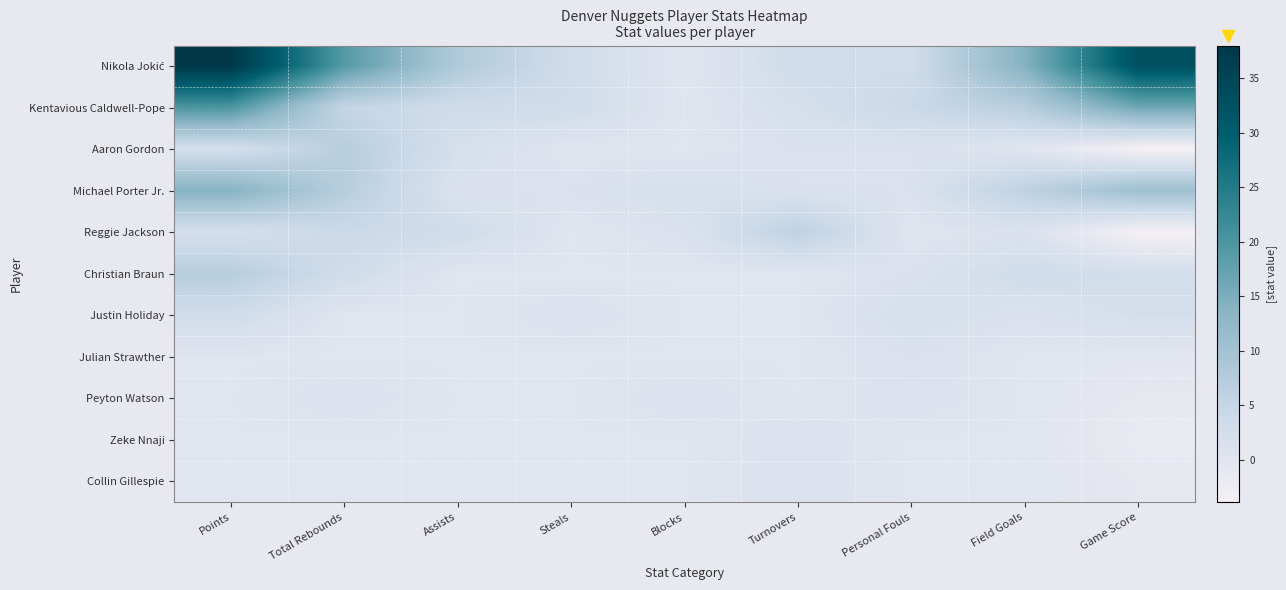

Which series has the largest range (max minus min)?

Nikola Jokić